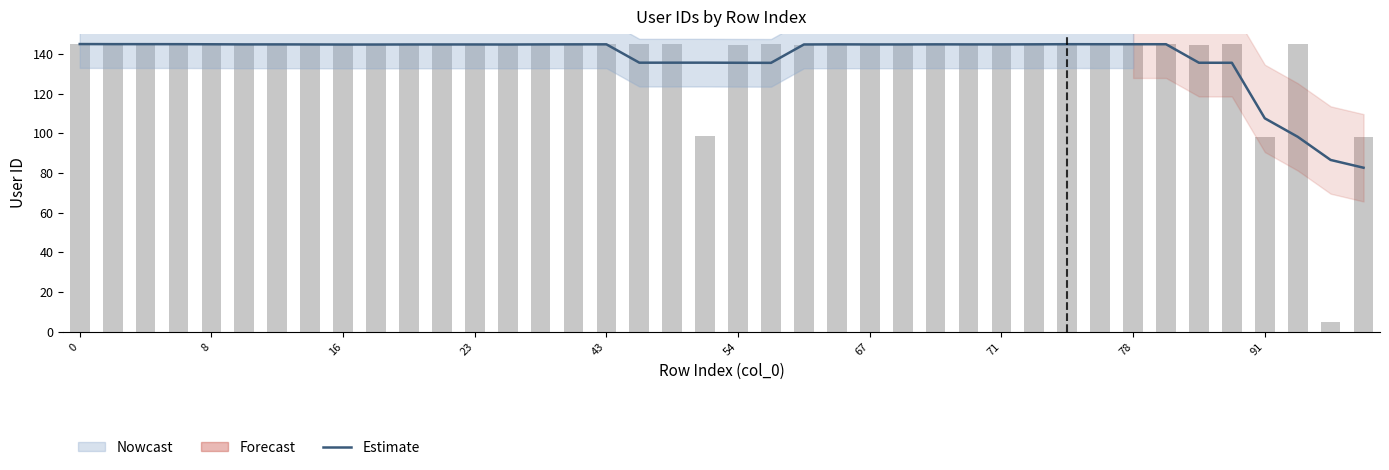

Approximately how many times larger is the value at 14 compared to 23?

1.0